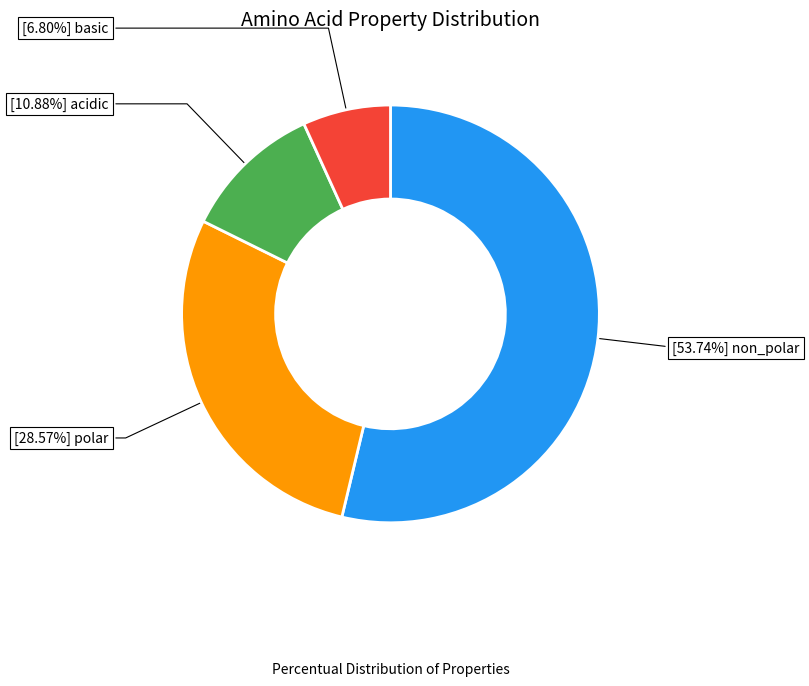

Is there a majority slice in this chart?

Yes